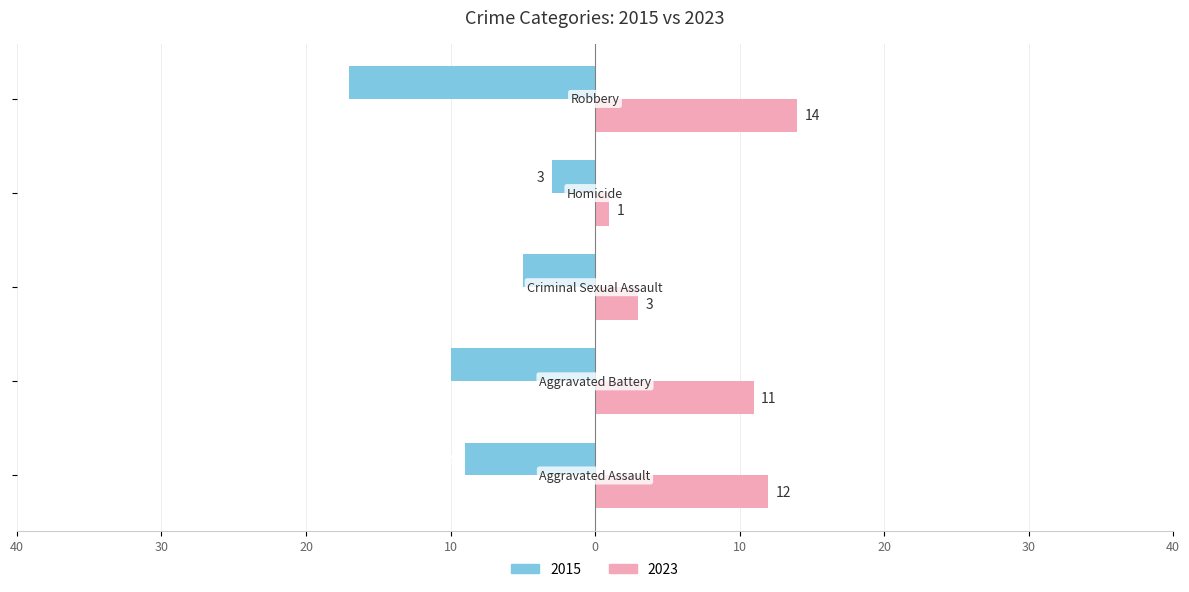

At which label does 2023 reach its minimum?

Homicide